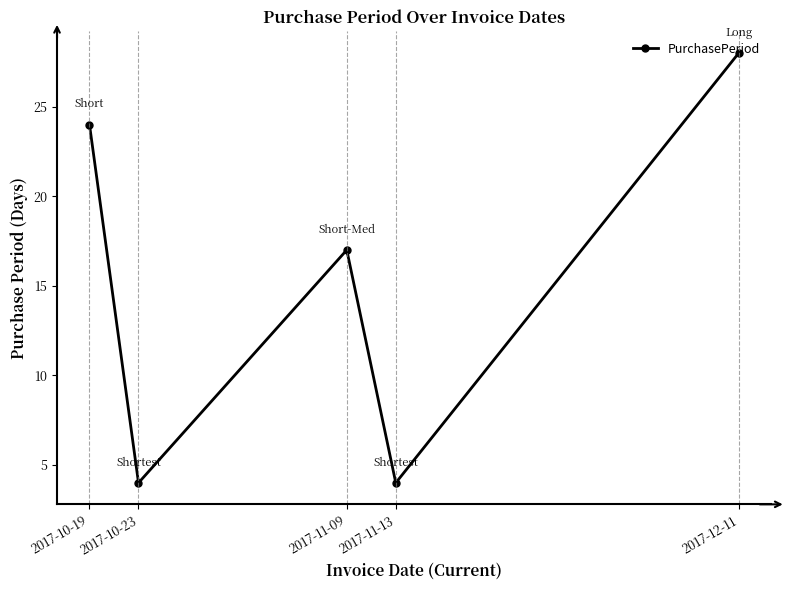

The value at 2017-10-19 is 41. True or false?

False